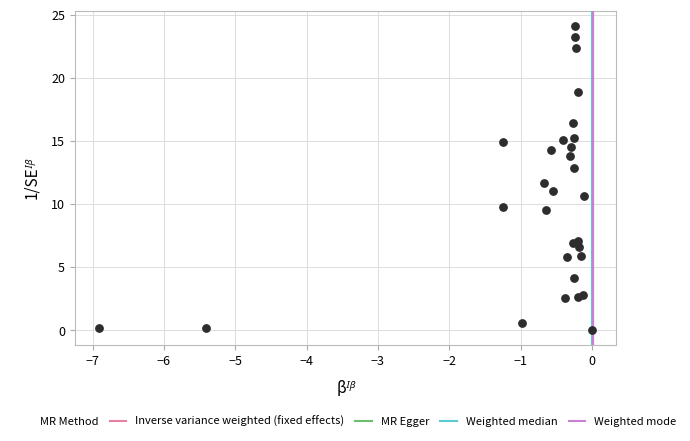

What Y value in the scatter plot is closest to 12?

11.7